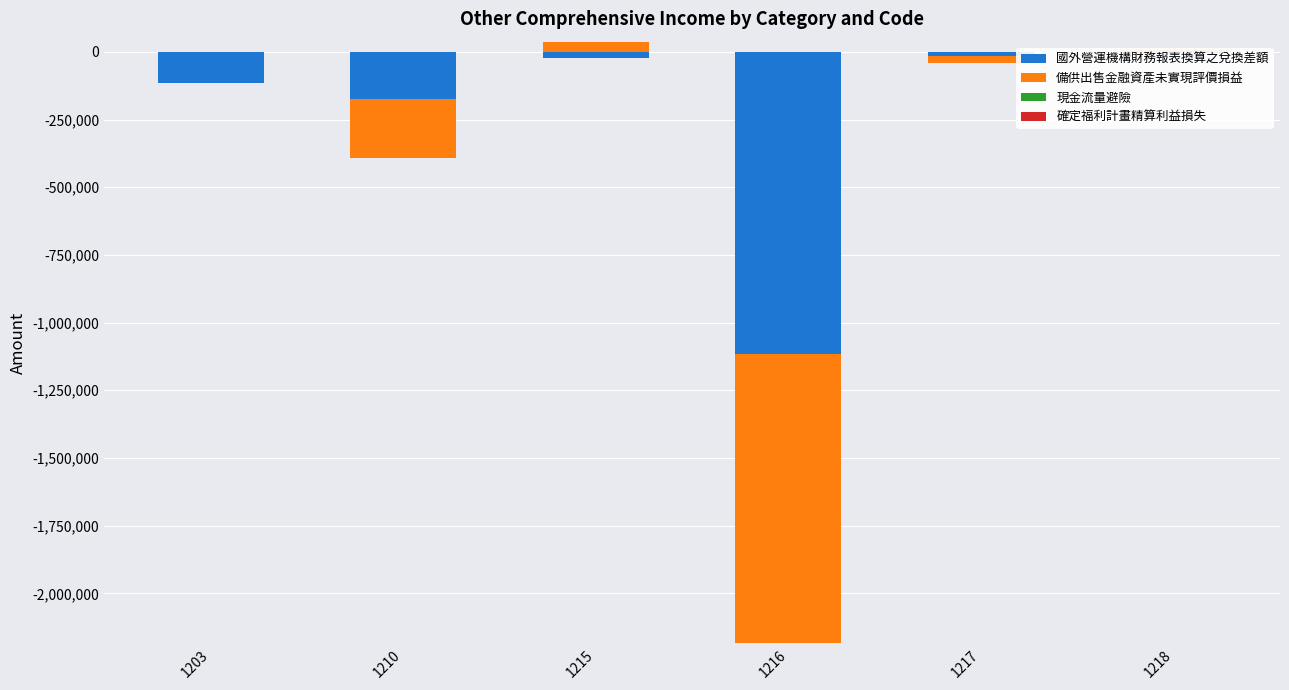

Read the 備供出售金融資產未實現評價損益 value at 1218, to the nearest 10.

7080